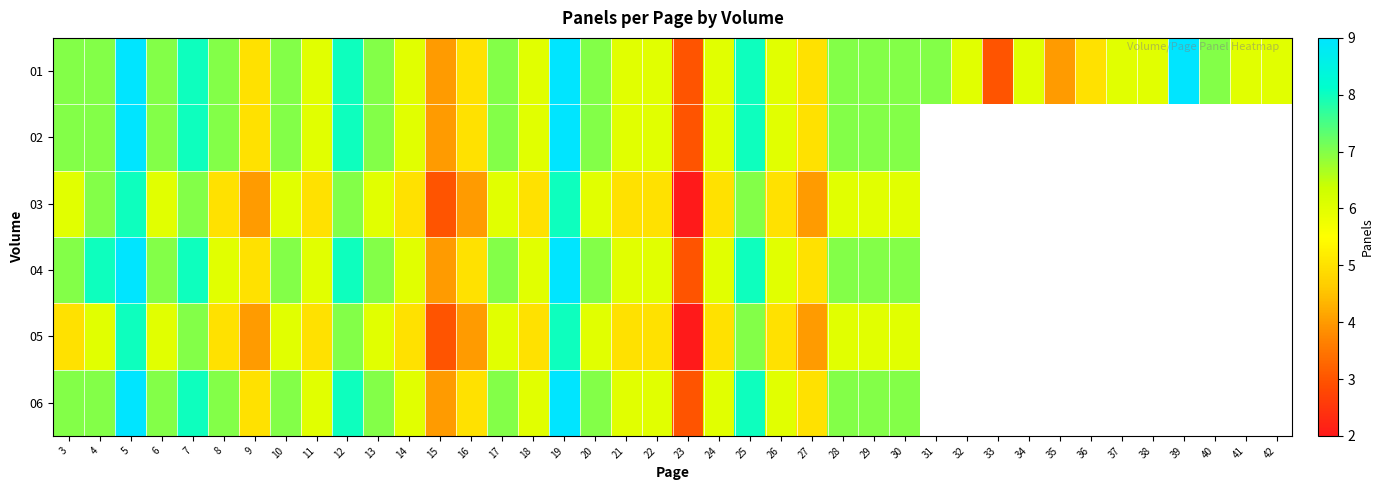

Which has a higher value, 37 or 22?

37